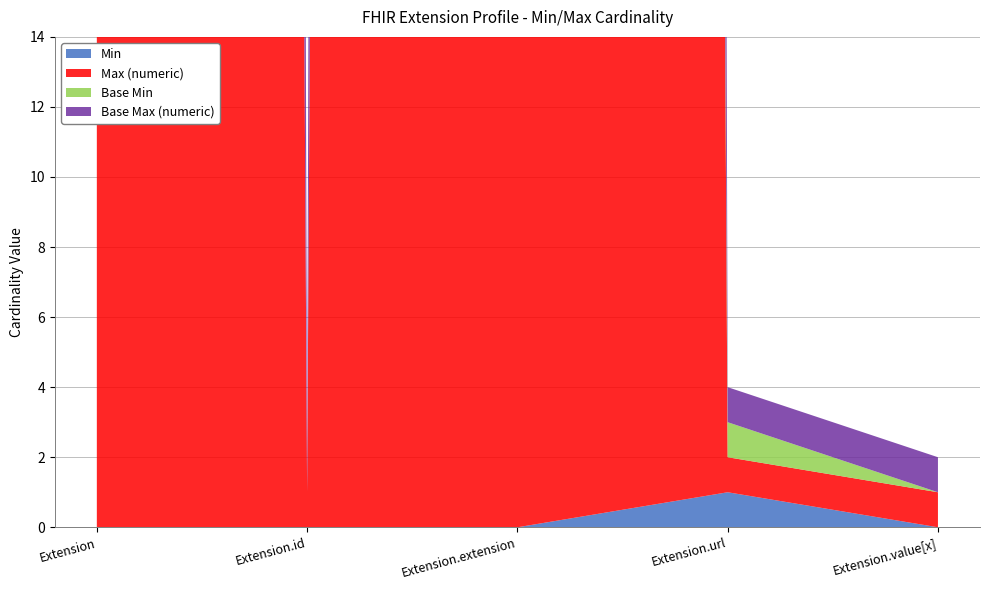

Reading left to right, extract all data points from this chart.

Min: Extension=0	Extension.id=0	Extension.extension=0	Extension.url=1	Extension.value[x]=0
Max (numeric): Extension=999	Extension.id=1	Extension.extension=999	Extension.url=1	Extension.value[x]=1
Base Min: Extension=0	Extension.id=0	Extension.extension=0	Extension.url=1	Extension.value[x]=0
Base Max (numeric): Extension=999	Extension.id=1	Extension.extension=999	Extension.url=1	Extension.value[x]=1